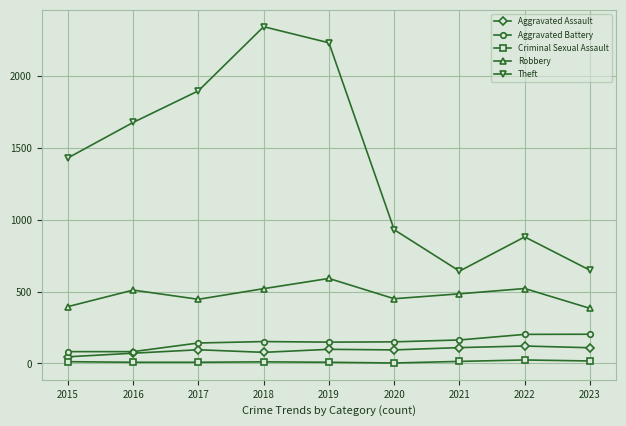

The value of Robbery at 2017 is 676. True or false?

False